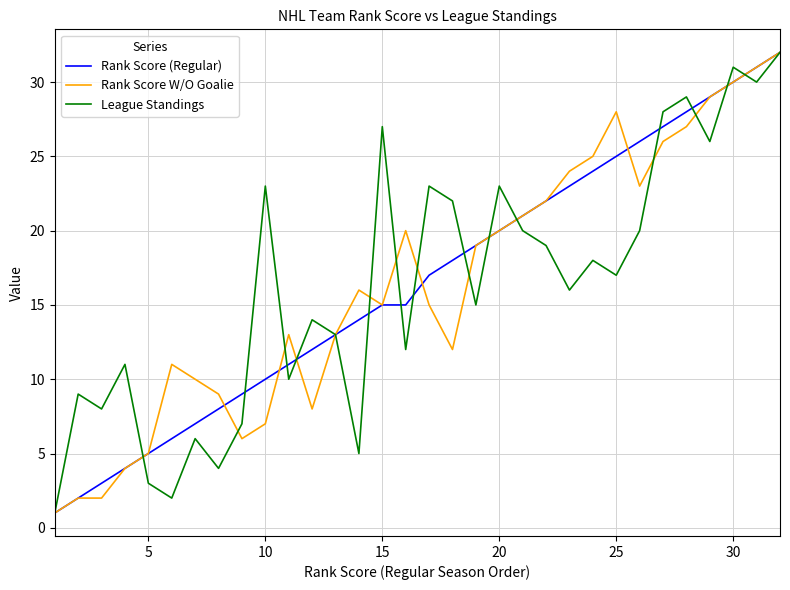

What are all the series names shown in the legend?

Rank Score (Regular), Rank Score W/O Goalie, League Standings